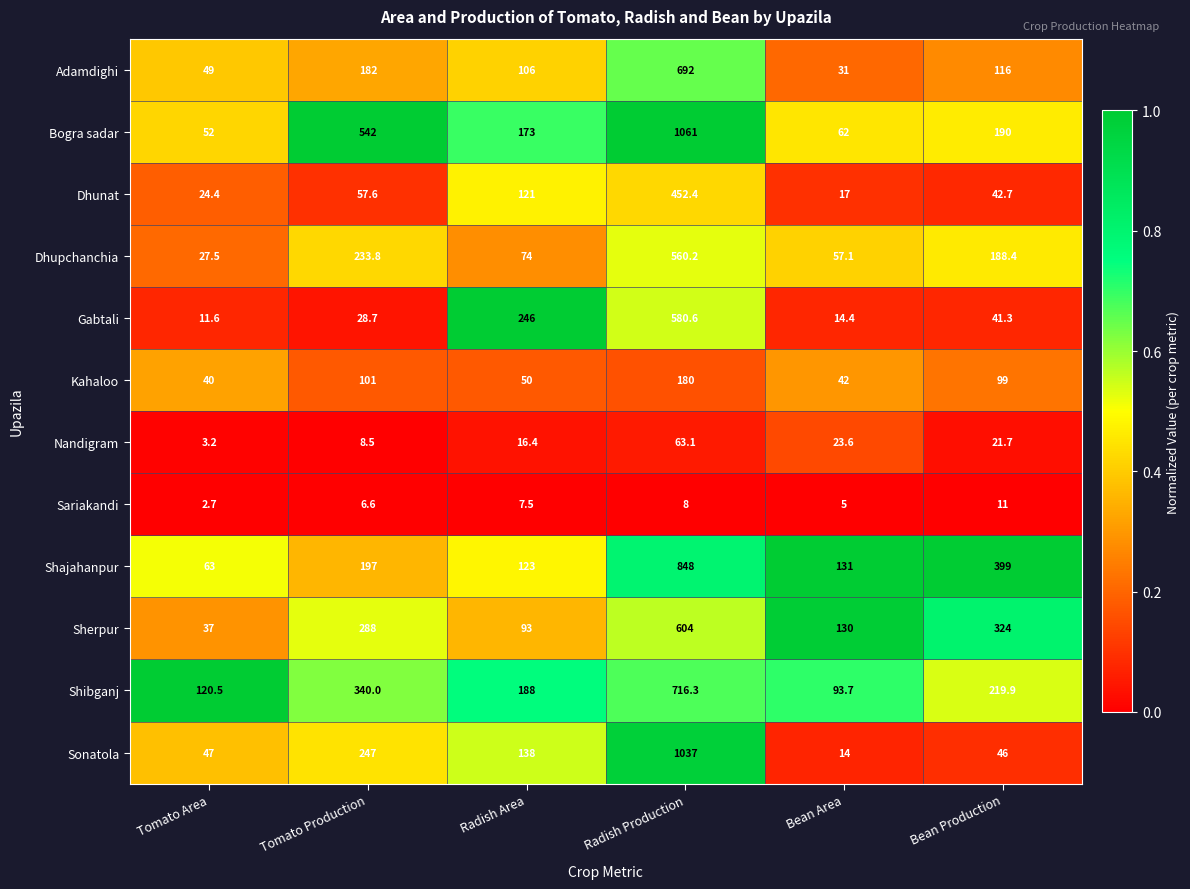

At which category is the sum across all series the highest?

Radish Production